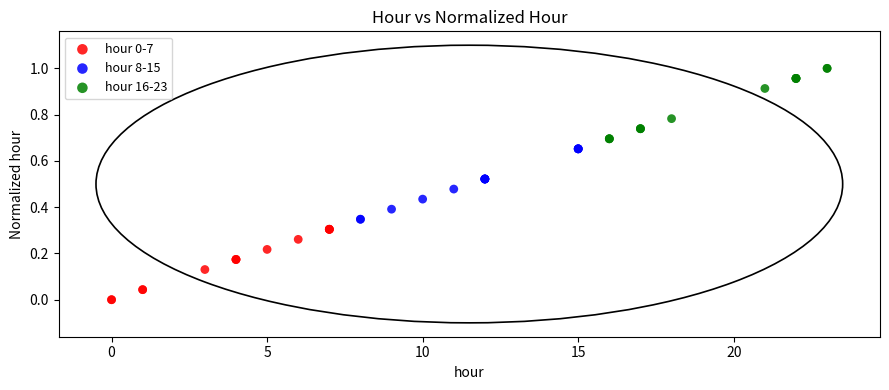

Which series reaches the maximum Y coordinate?

hour 16-23